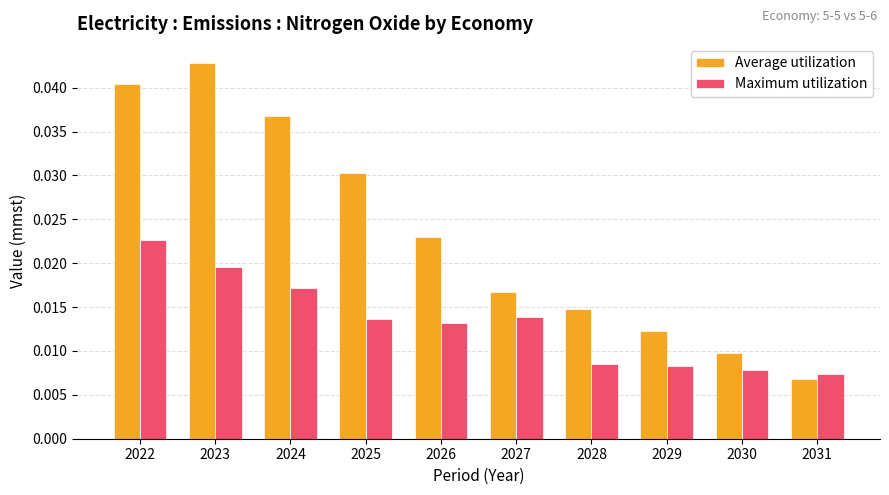

Is the value of Maximum utilization at 2029 greater than the value of Average utilization at 2025?

No